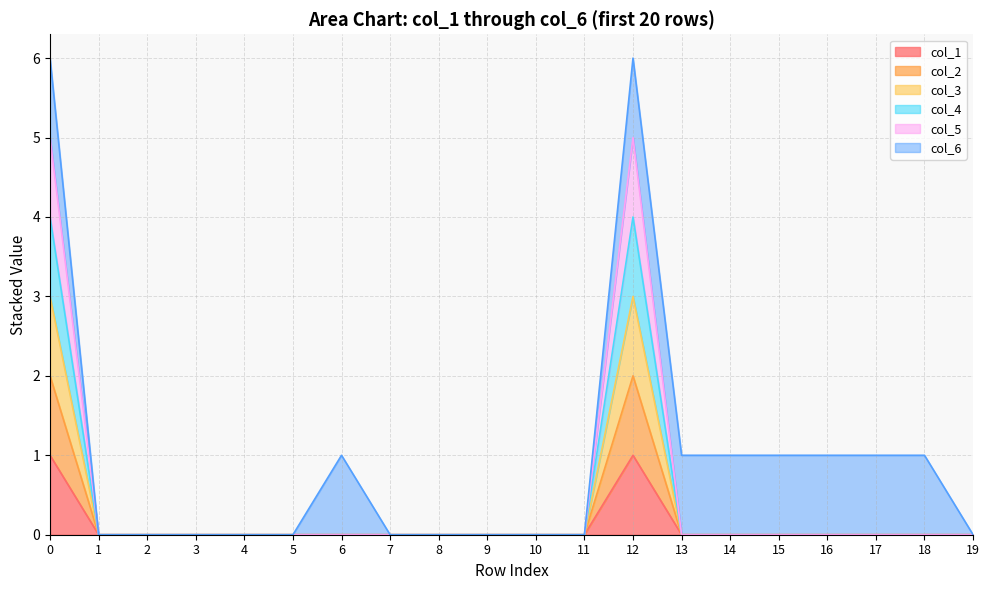

Which series changed the most between 0 and 18?

col_5